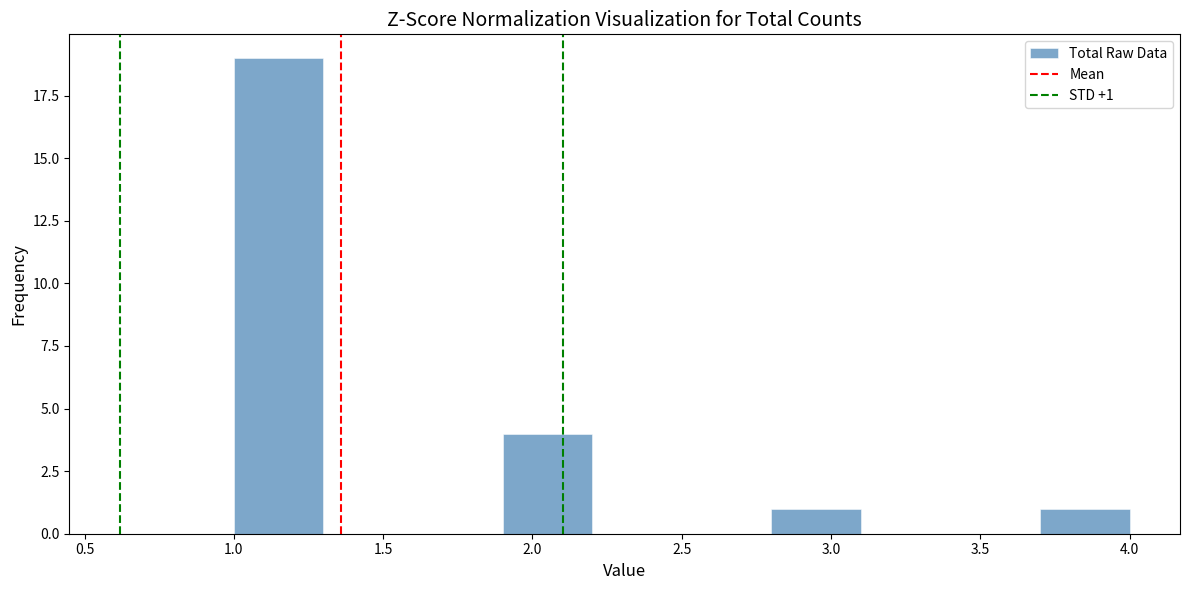

Which range on the x-axis has the tallest bar?

1.0 to 1.3